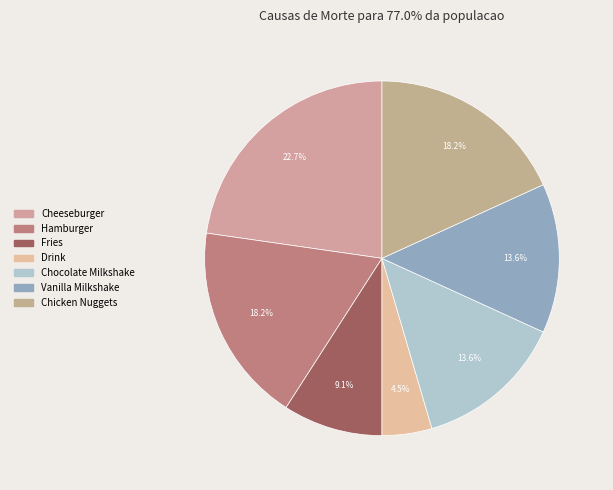

Is it true that Chocolate Milkshake is 14% of the pie?

True